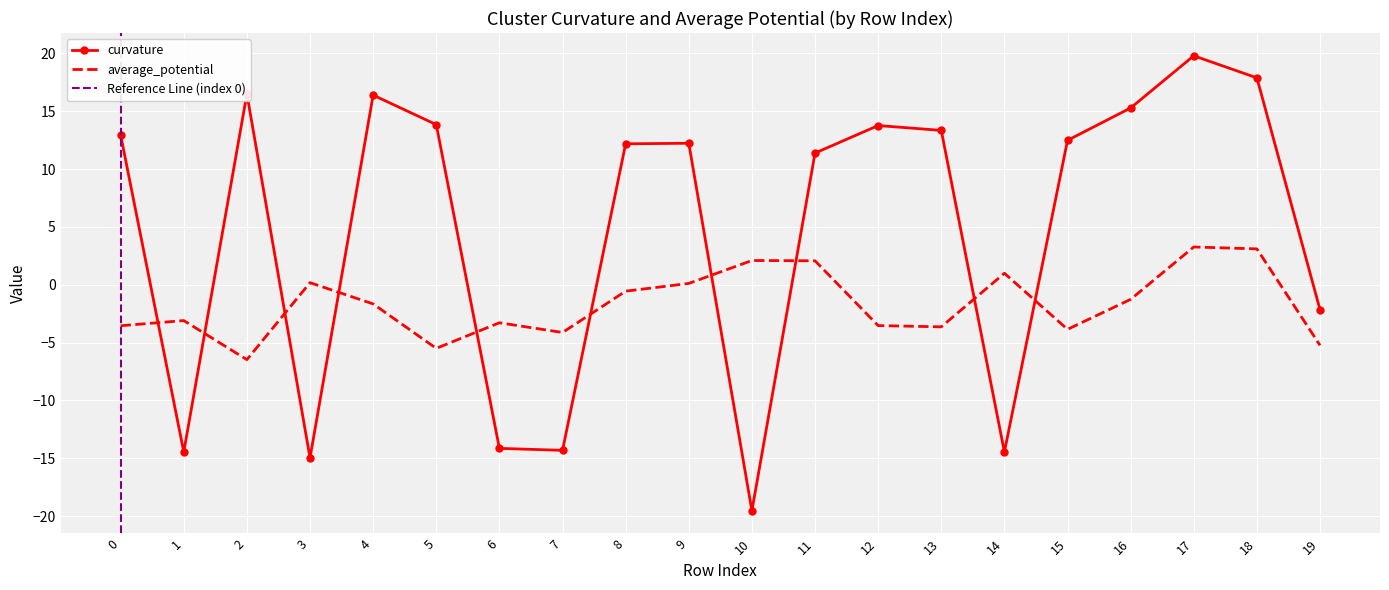

How many lines are shown in the chart?

2